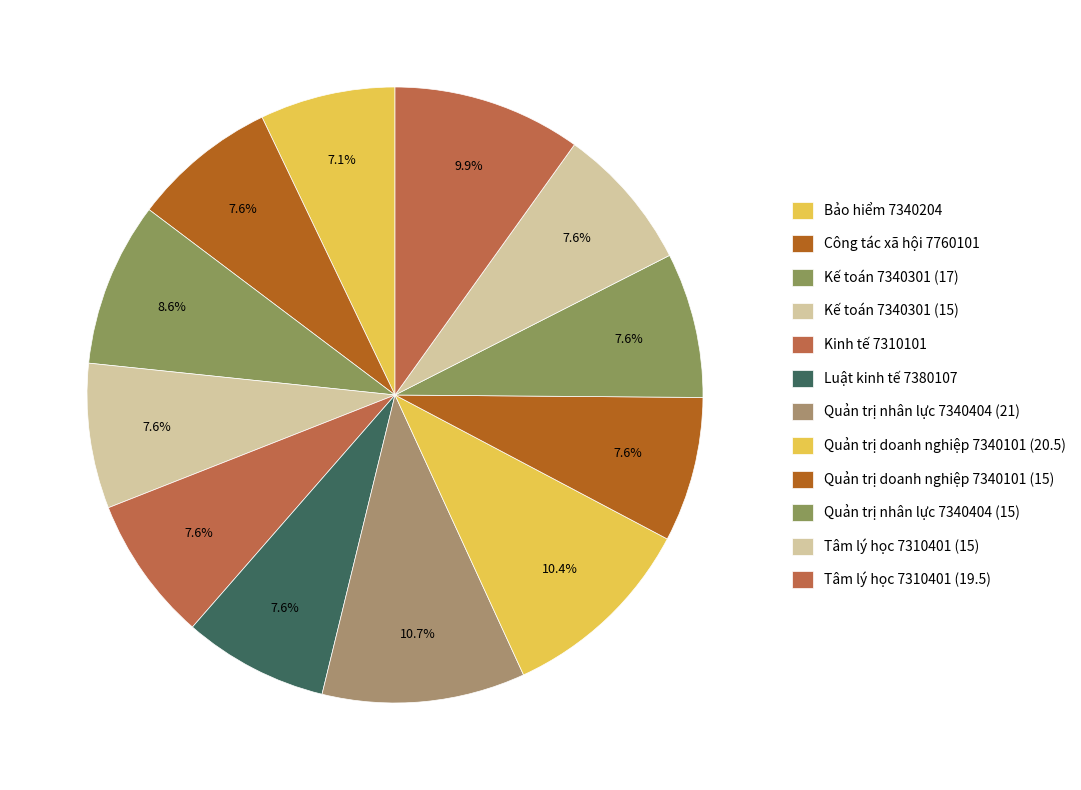

To the nearest percent, what portion does Quản trị nhân lực 7340404 (21) represent?

11%